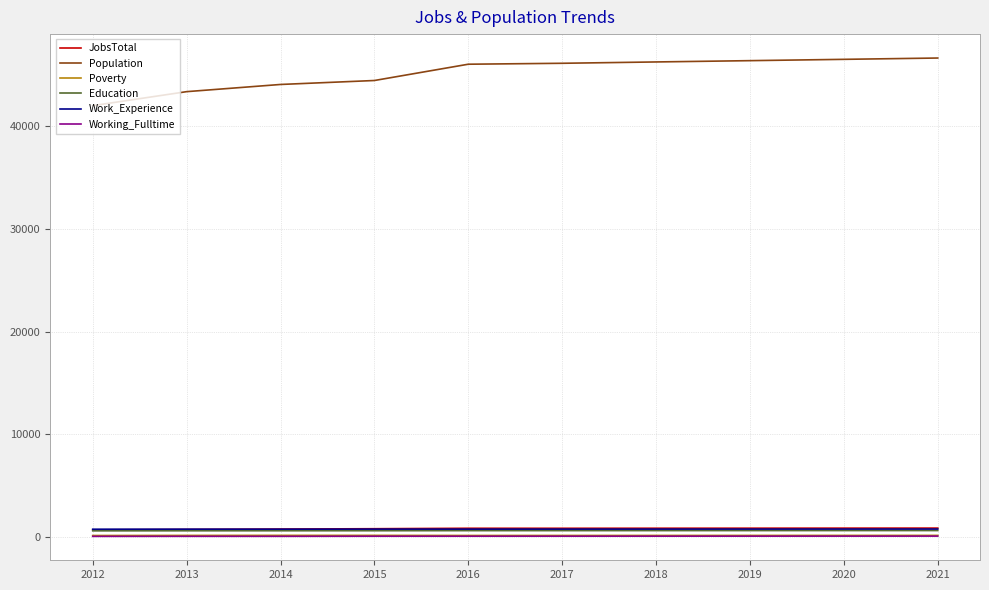

True or false: Education has a value of 606 at 2017.

True